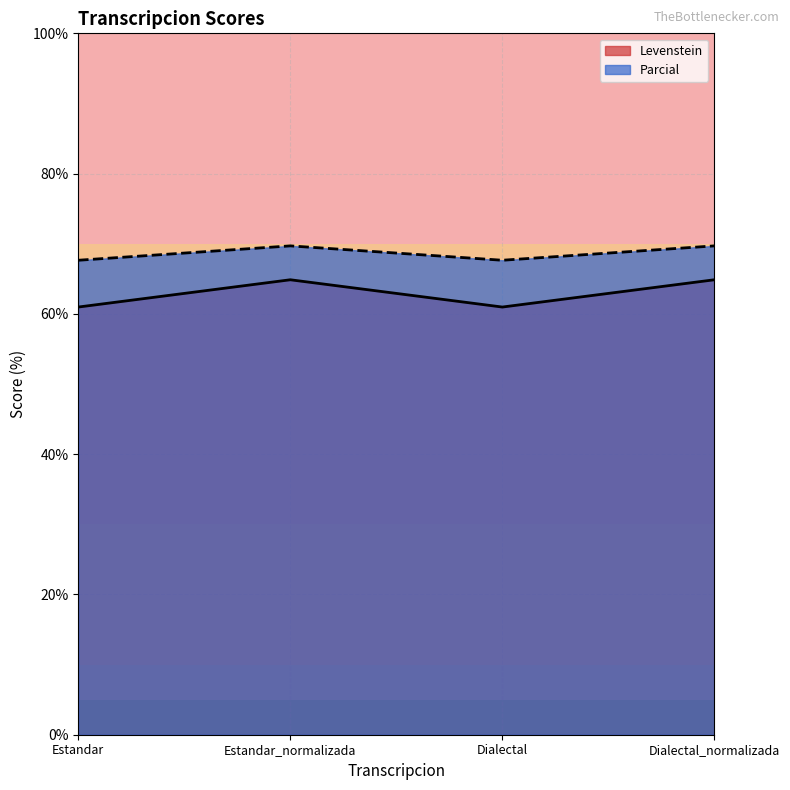

What is the average value of the Parcial series?

68.7